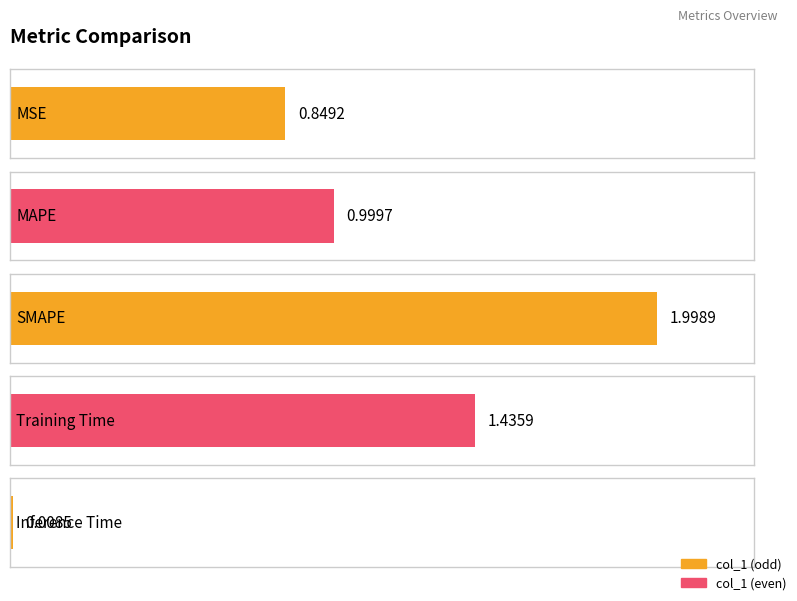

The value at Training Time is 0.8. True or false?

False